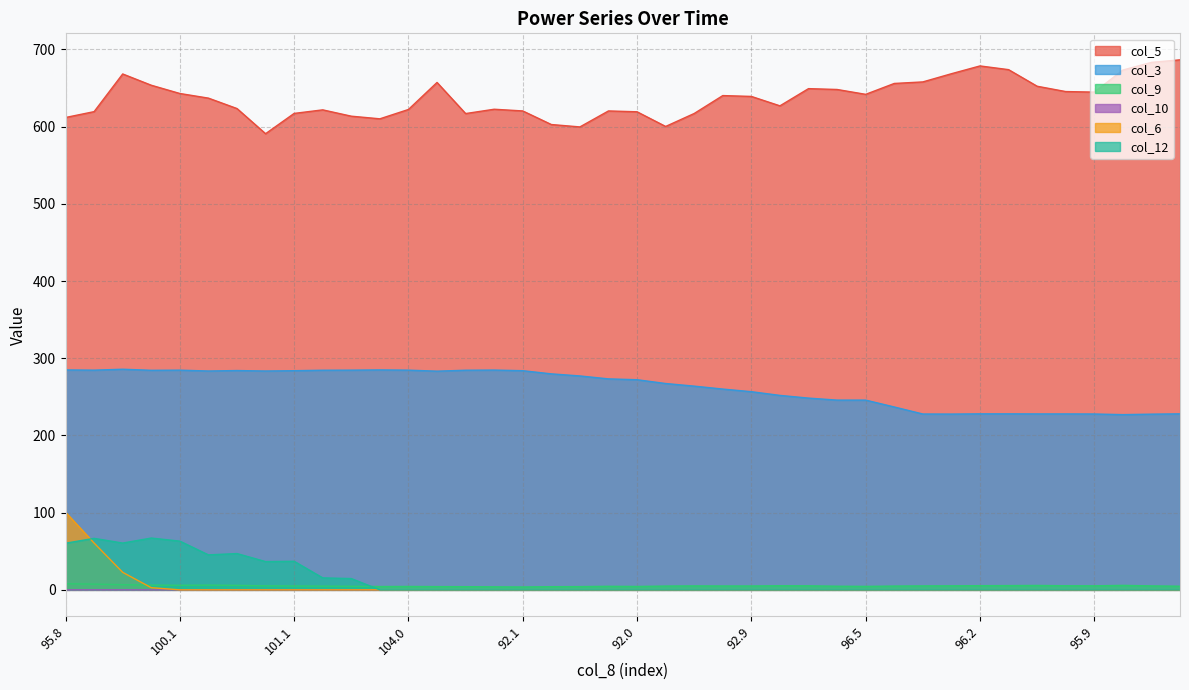

Rank the series by their maximum value, from highest to lowest.

col_5, col_3, col_6, col_12, col_9, col_10